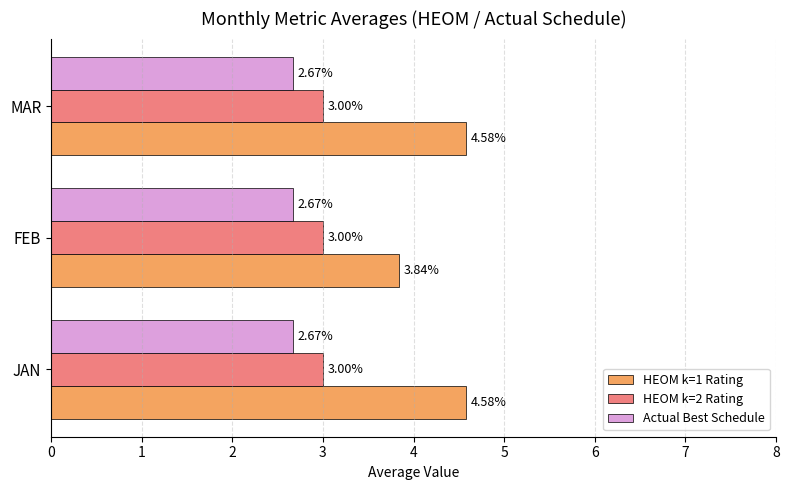

Which series has the widest spread of values?

HEOM k=1 Rating